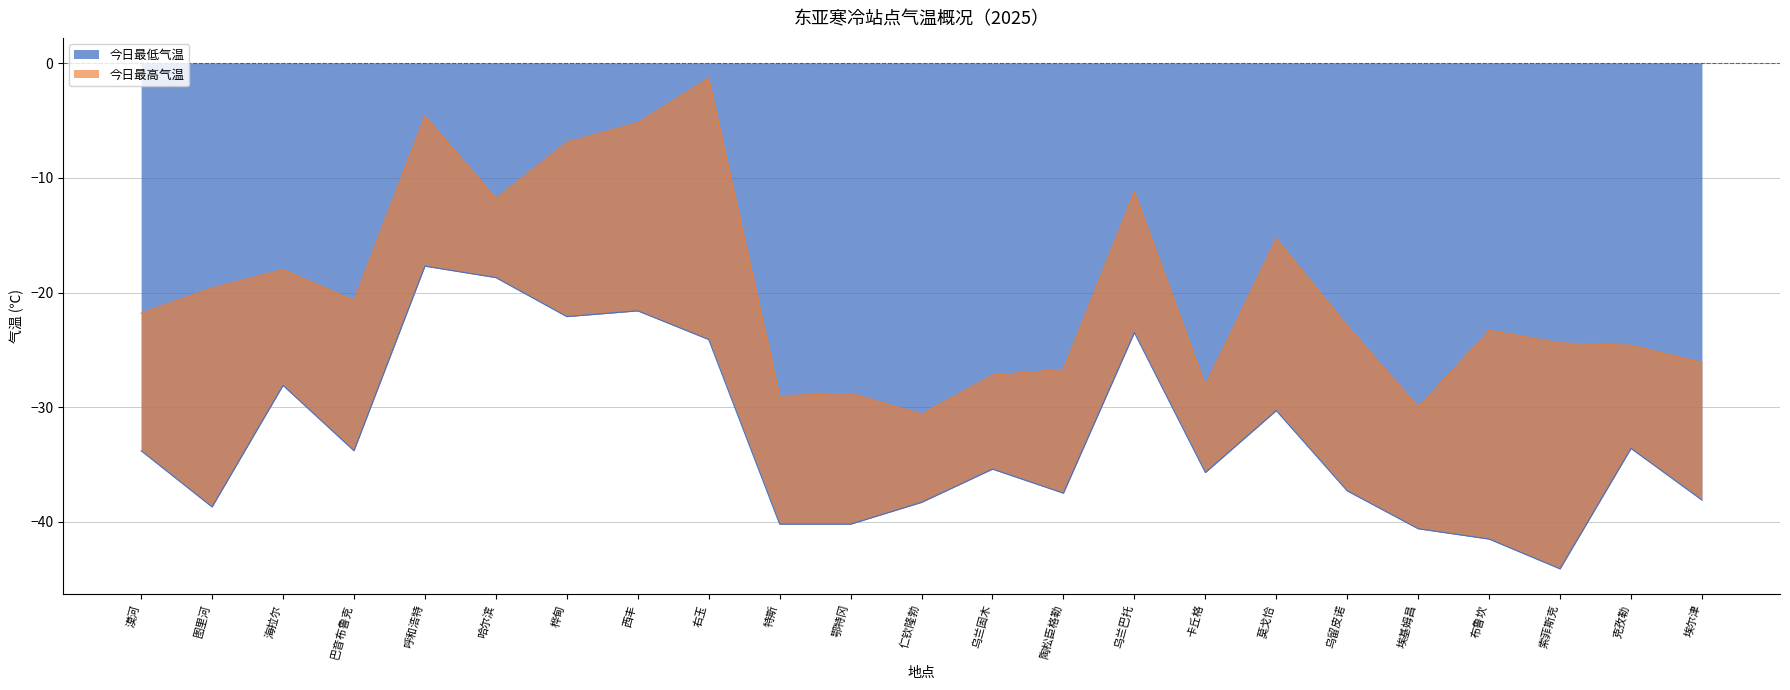

True or false: 今日最低气温 and 今日最高气温 intersect in this chart.

False